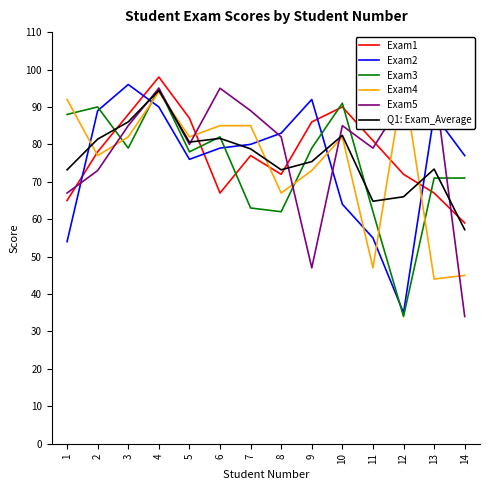

At which category is the sum across all series the highest?

4